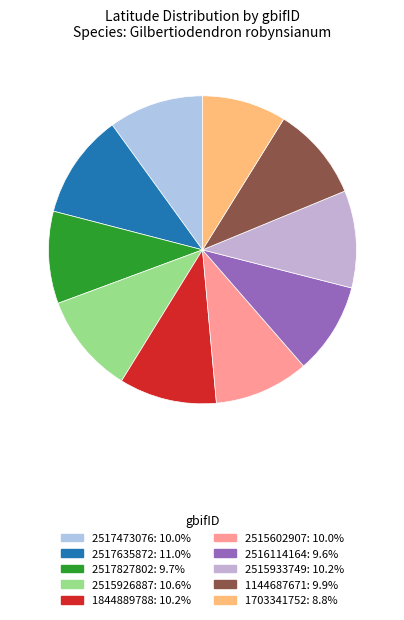

How many slices are in this pie chart?

10